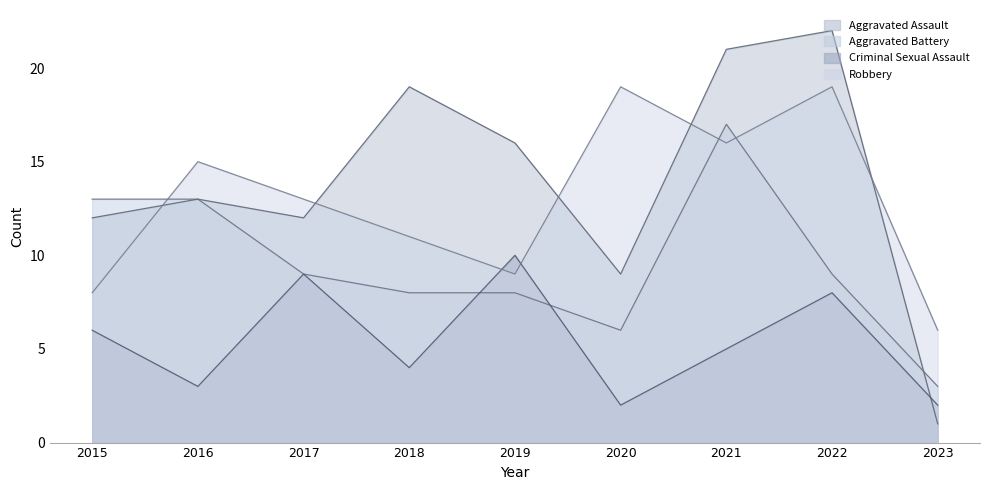

How many lines are shown in the chart?

4